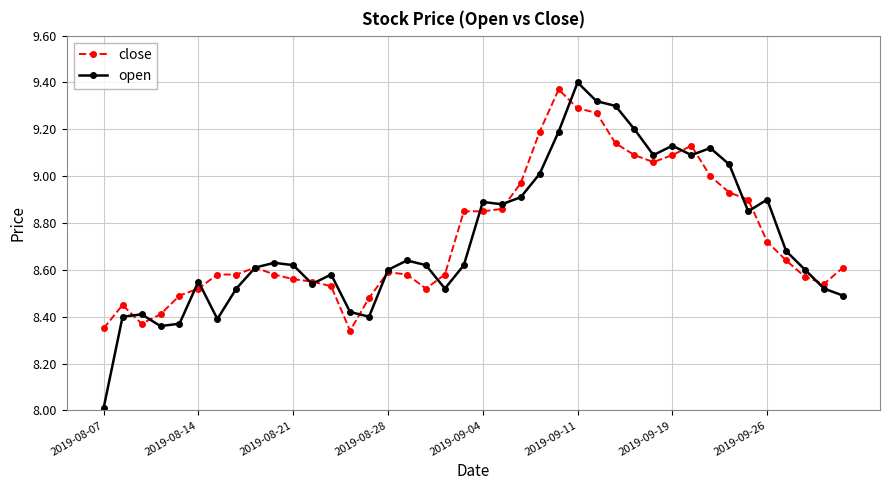

True or false: close has more than 1 points higher than both neighbors.

True